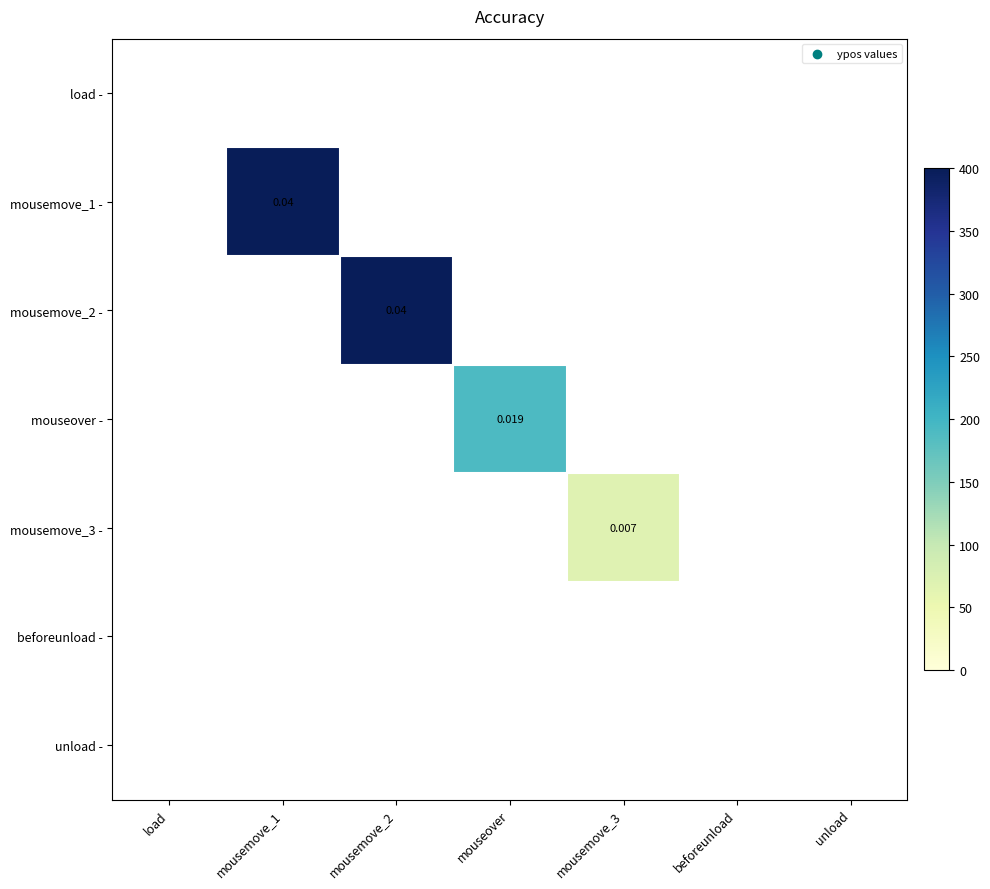

Rank the series at mousemove_2 from lowest to highest value.

load -, mousemove_1 -, mouseover -, mousemove_3 -, beforeunload -, unload -, mousemove_2 -